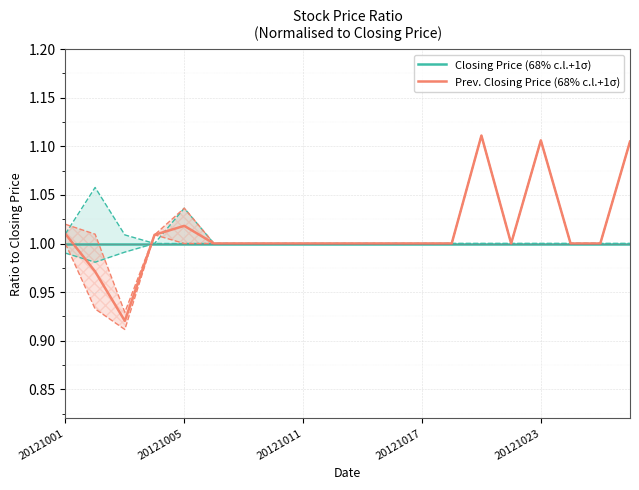

How many times do Closing Price (68% c.l.+1σ) and Prev. Closing Price (68% c.l.+1σ) cross each other?

2